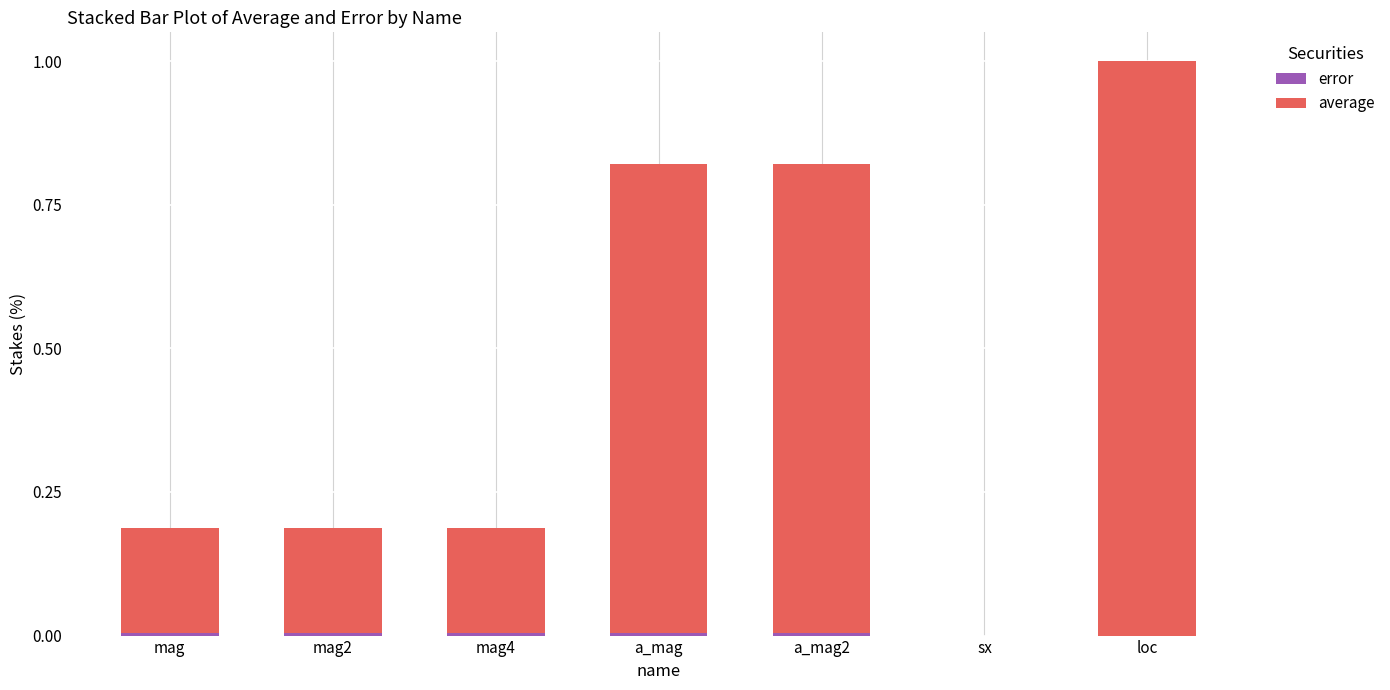

At which category is the sum across all series the highest?

loc